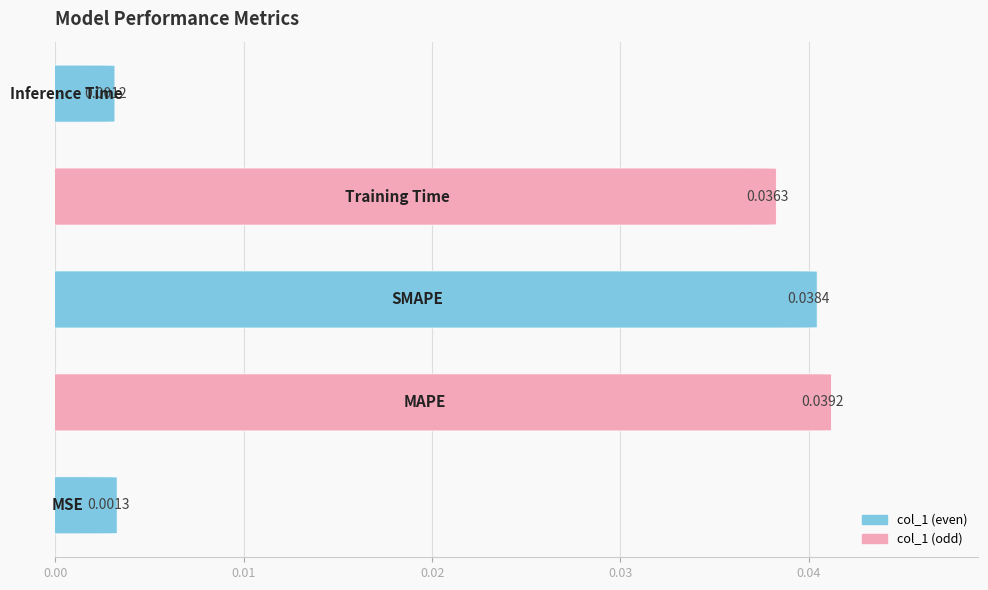

The value at 0.03 is 0.0. True or false?

True